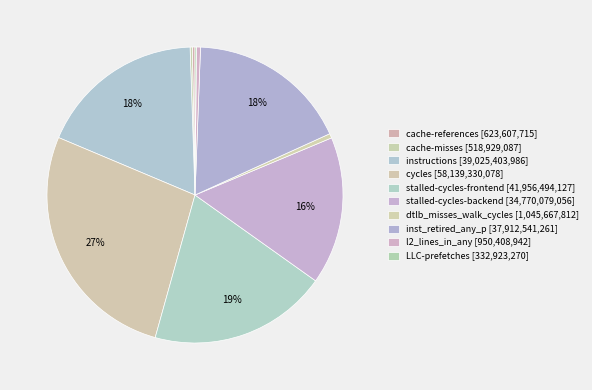

To the nearest percent, what is the difference between the largest and smallest slice percentages?

27%